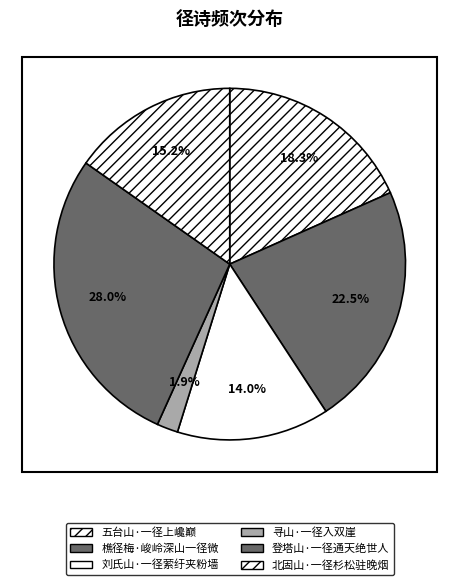

Which category has the smallest portion of the pie?

寻山·一径入双崖